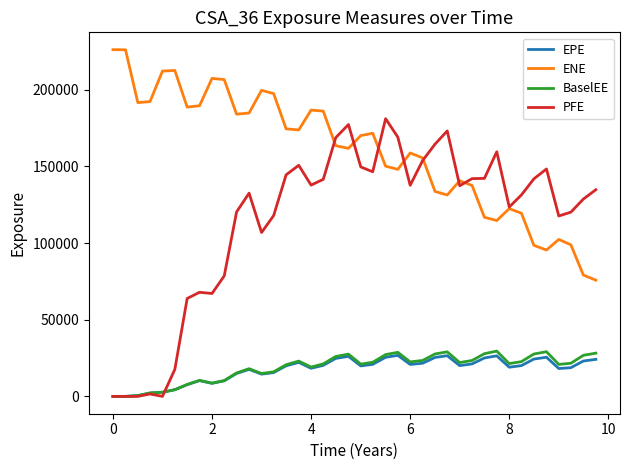

What is the maximum value shown in the chart?

226144.0